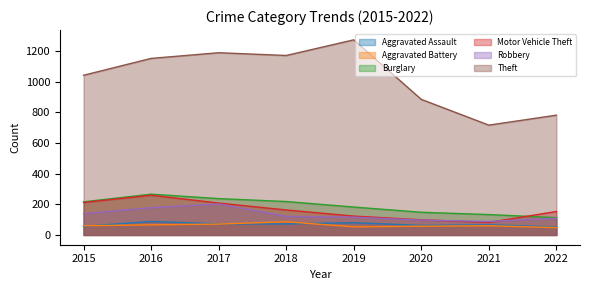

In Aggravated Assault, how many points are higher than both neighbors (excluding endpoints)?

3